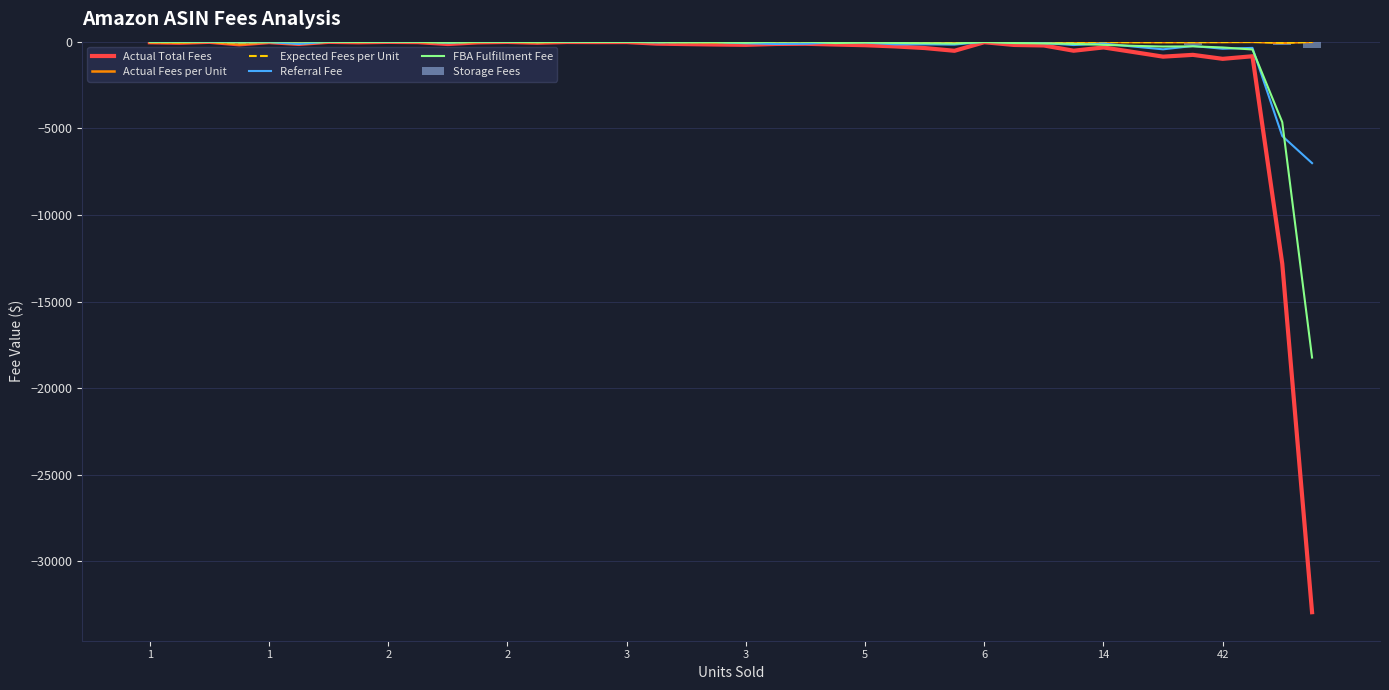

What is the difference between the maximum and second lowest values in the Referral Fee series?

5447.5